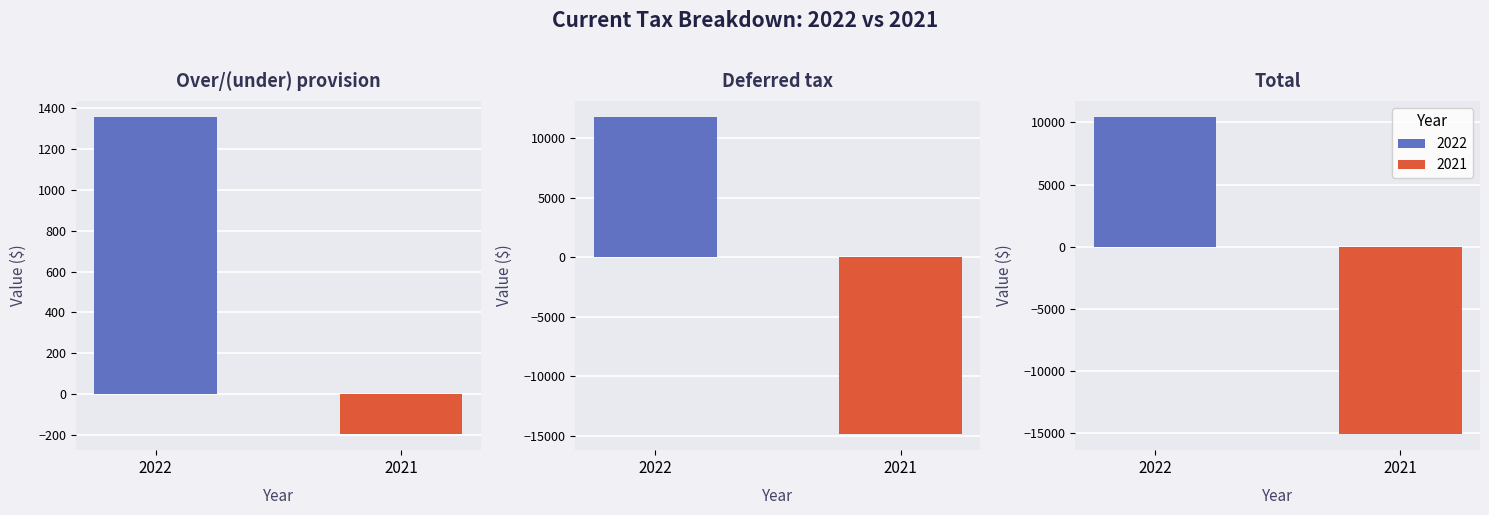

What is the average value of the 2021 series?

-10045